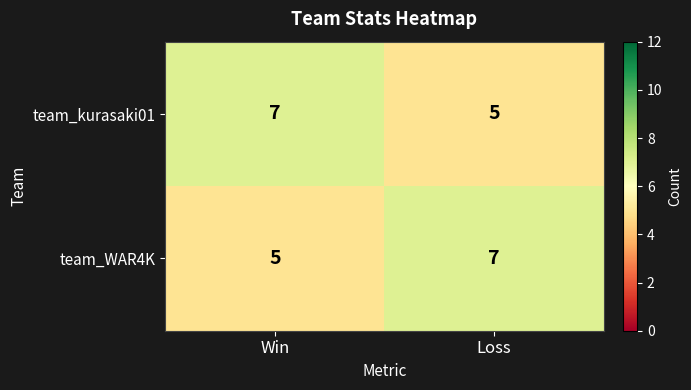

Reading left to right, what are all the values shown in this chart?

team_kurasaki01: Win=7	Loss=5
team_WAR4K: Win=5	Loss=7